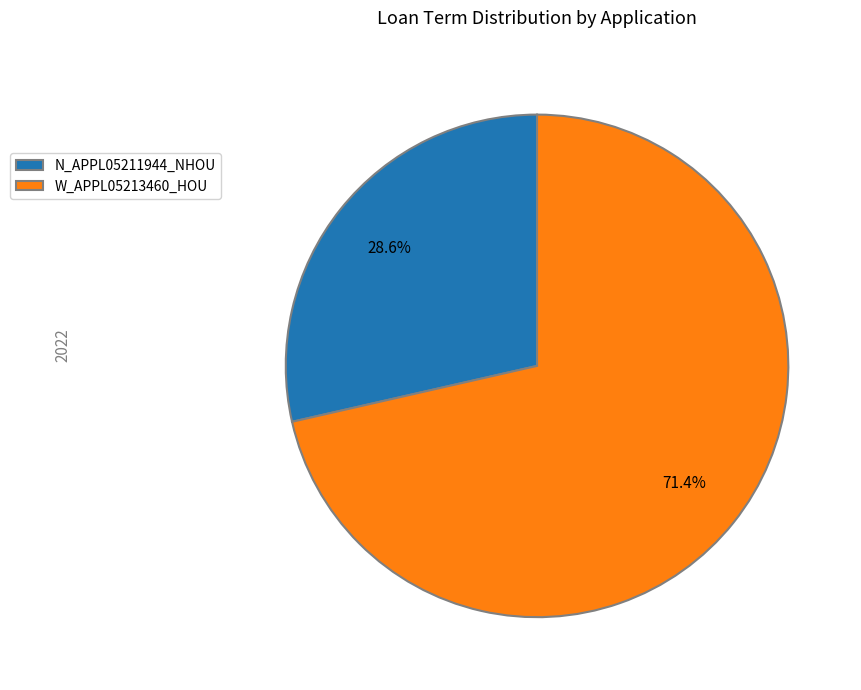

What percentage is NOT represented by N_APPL05211944_NHOU?

71.4%